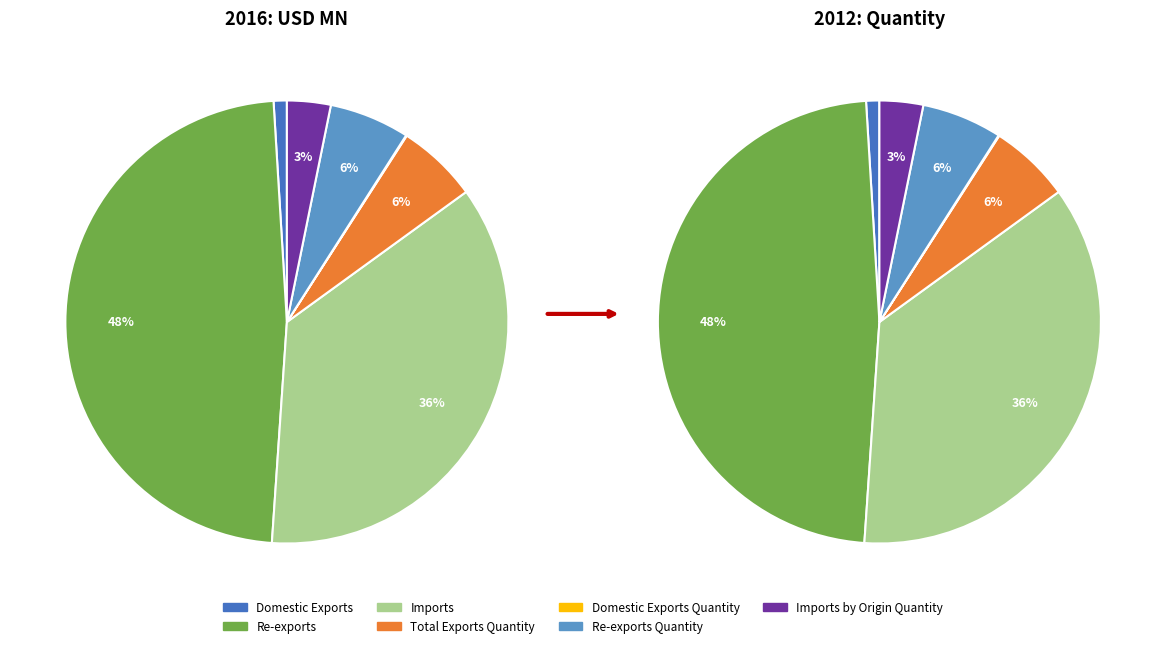

To the nearest percent, what percentage of the pie is Domestic Exports?

1%